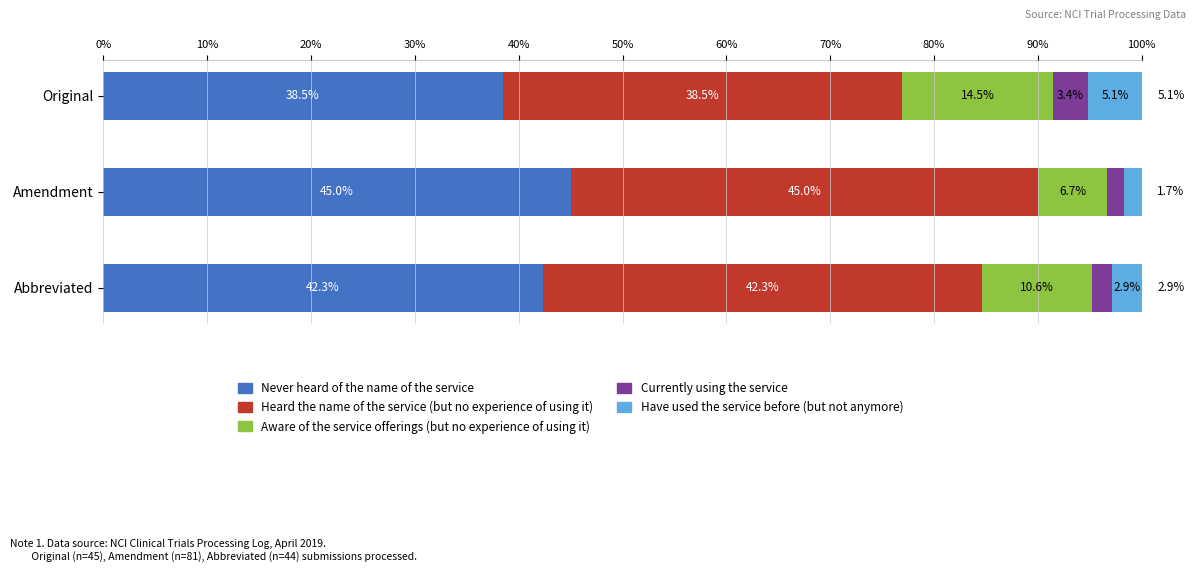

What is the total value across all series at Abbreviated?

100.0